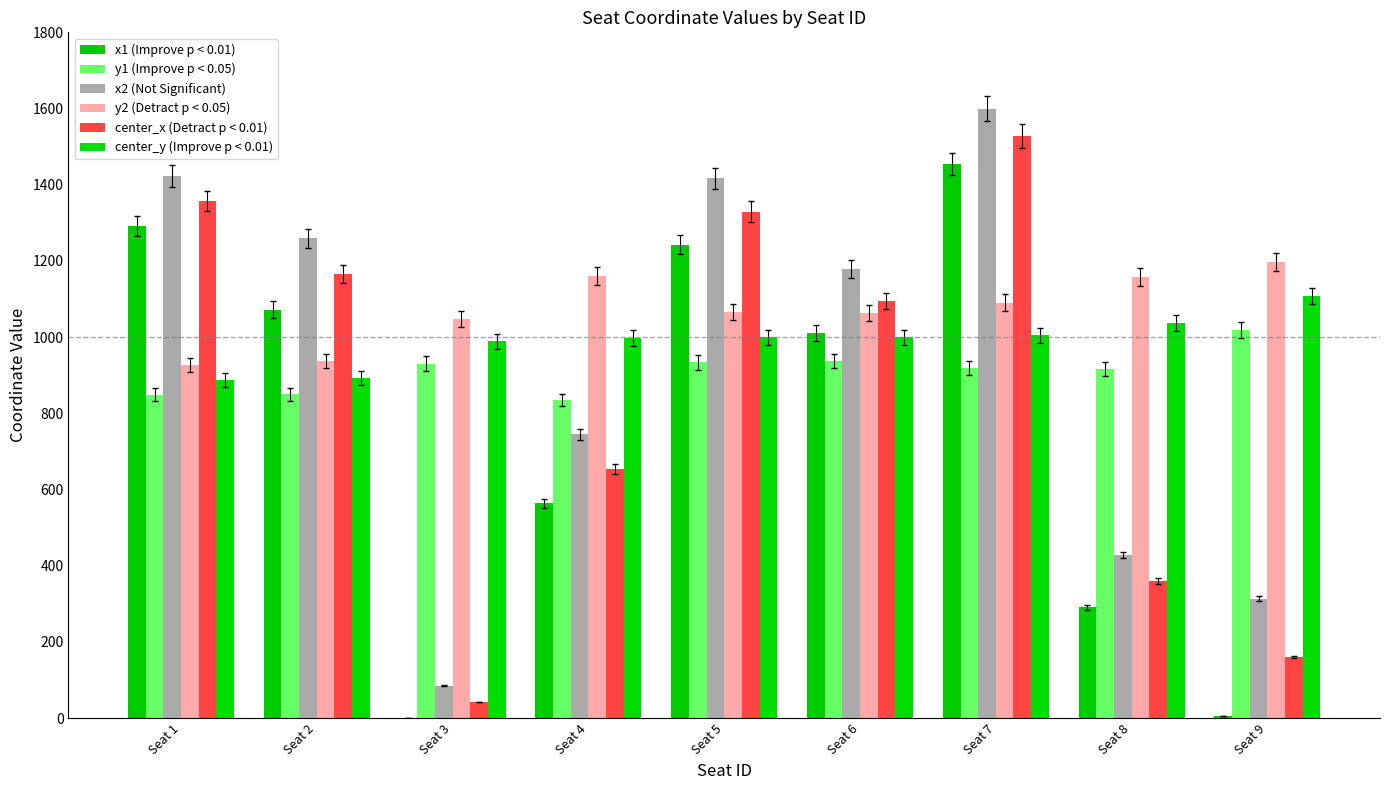

List the series in order of their peak value, lowest first.

y1 (Improve p < 0.05), center_y (Improve p < 0.01), y2 (Detract p < 0.05), x1 (Improve p < 0.01), center_x (Detract p < 0.01), x2 (Not Significant)